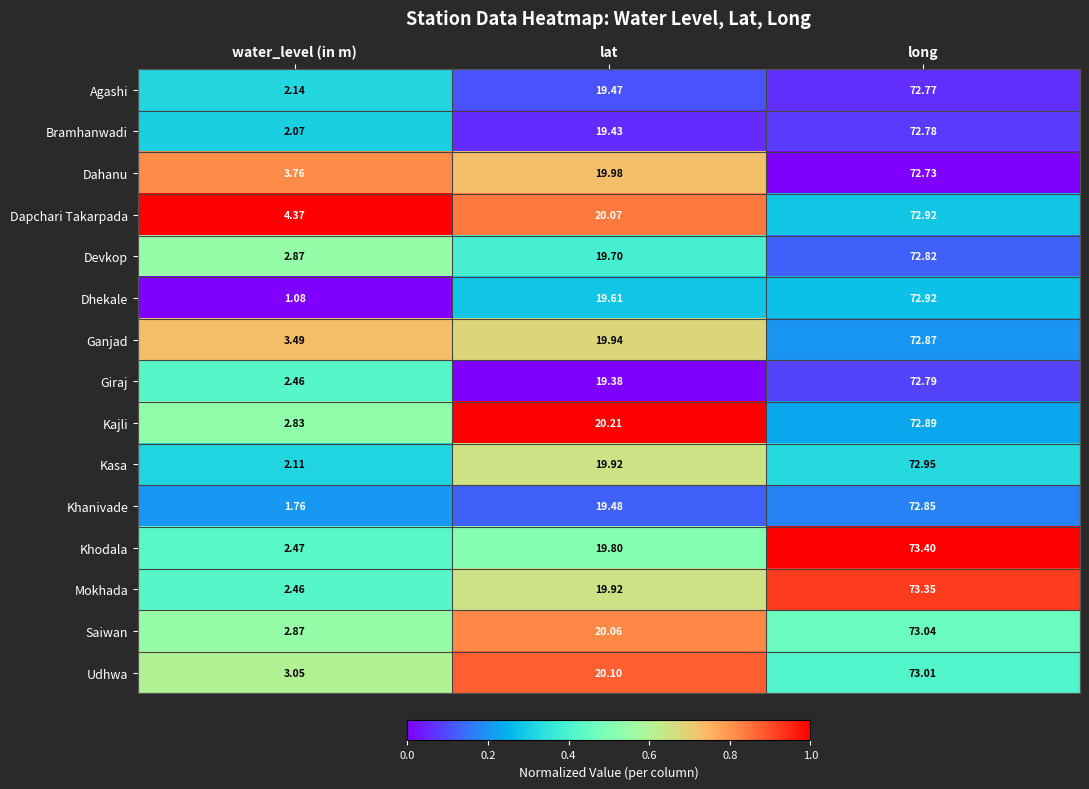

Which series has the widest spread of values?

Dhekale